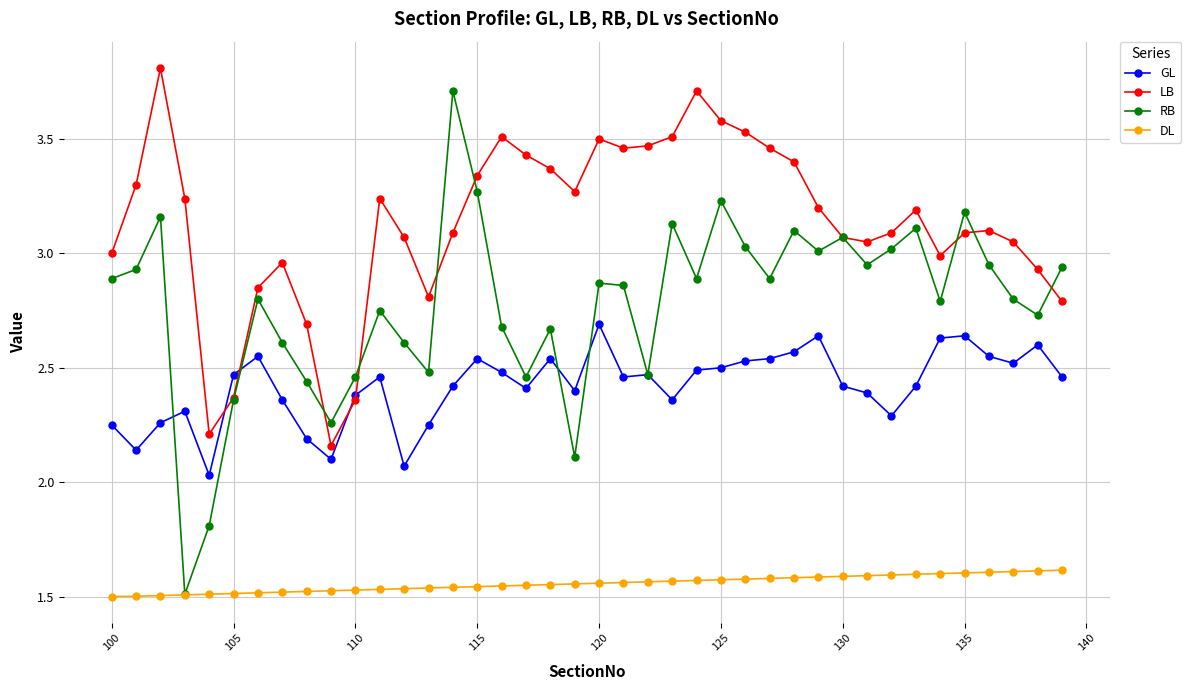

At how many categories does at least one series exceed 1?

40